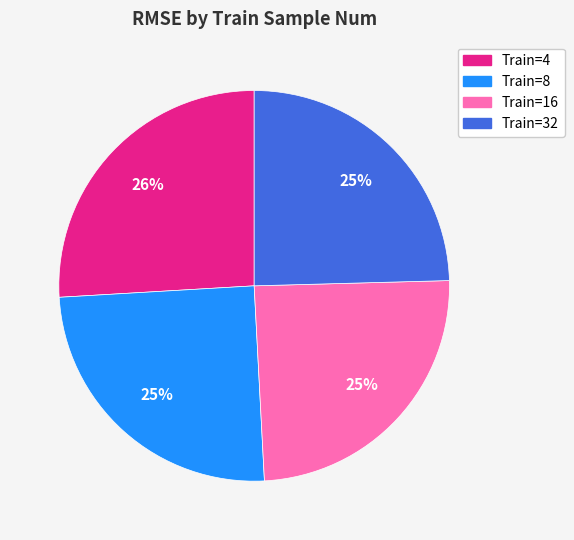

To the nearest percent, what is the average slice percentage?

25%